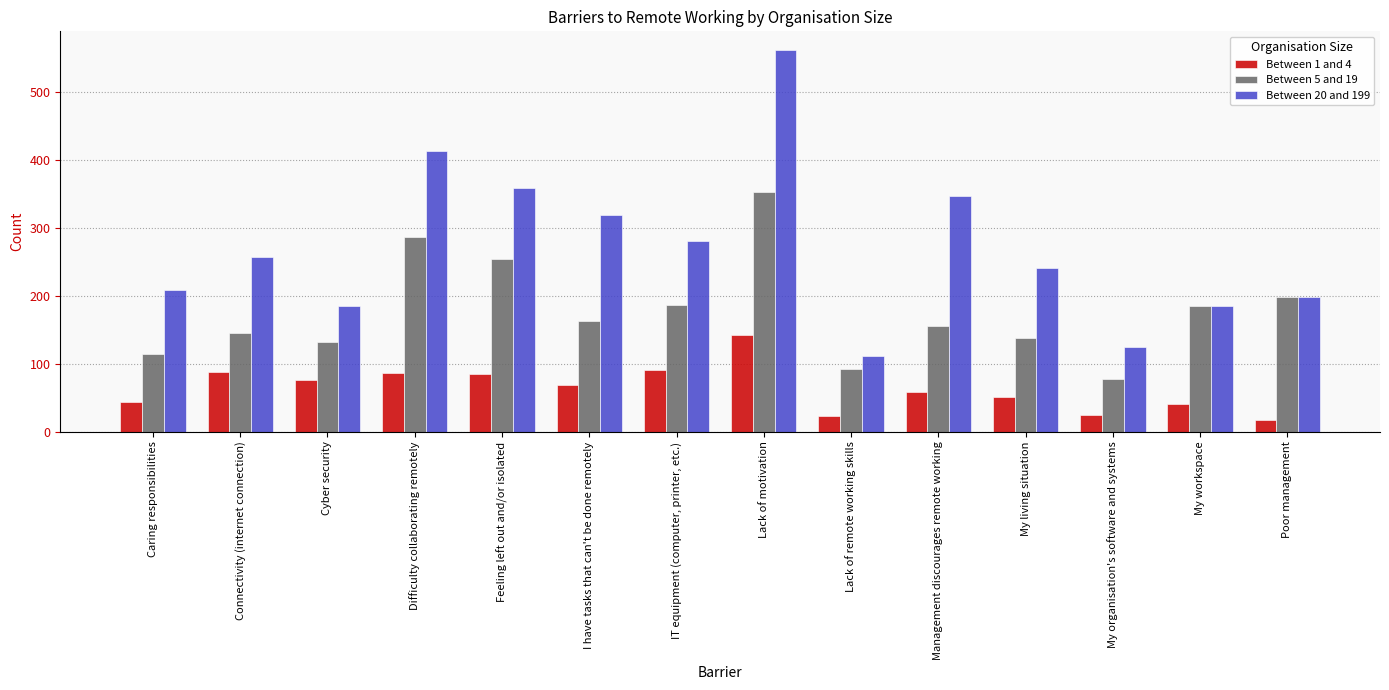

How many data points does each series have?

14